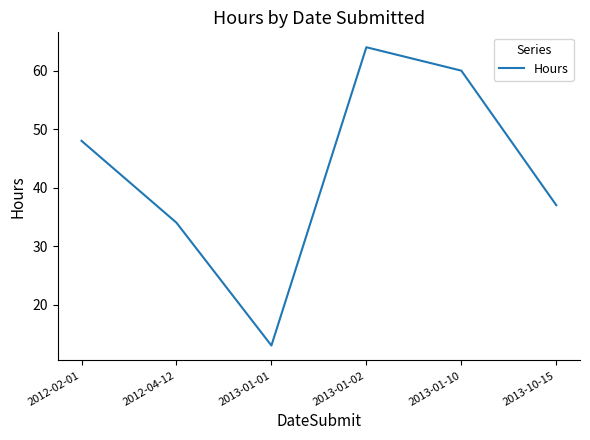

At which category does the data reach its first local peak?

2013-01-02